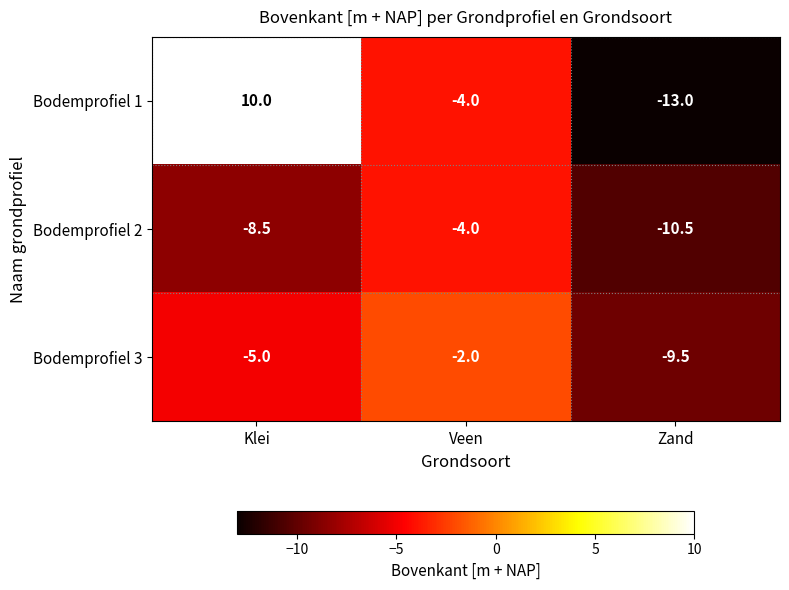

Is it true that Bodemprofiel 3 equals -3.5 at Veen?

False